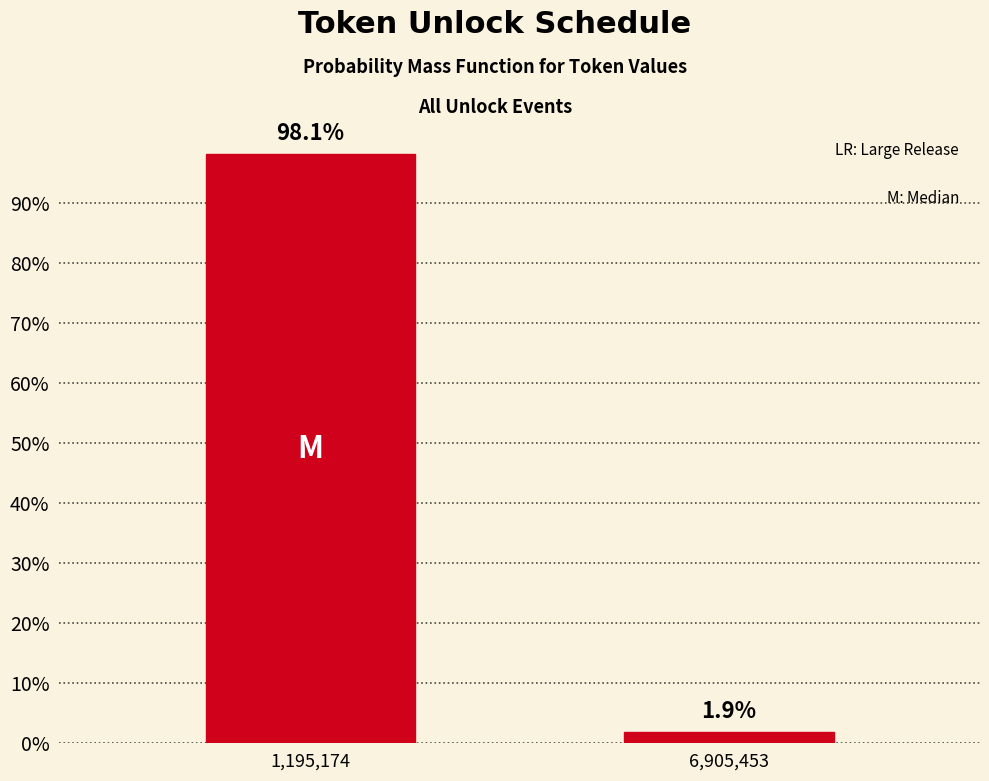

Reading left to right, extract all data points from this chart.

1,195,174=98.1	6,905,453=1.9